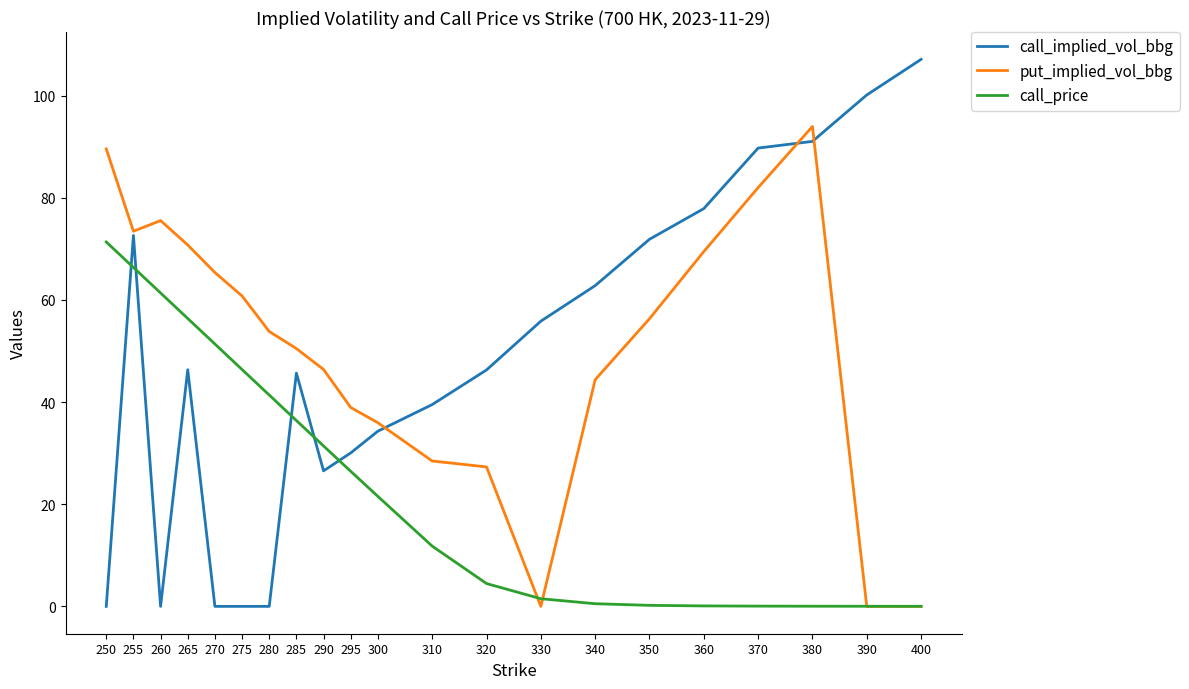

True or false: call_implied_vol_bbg has a value of 98.6 at 255.

False